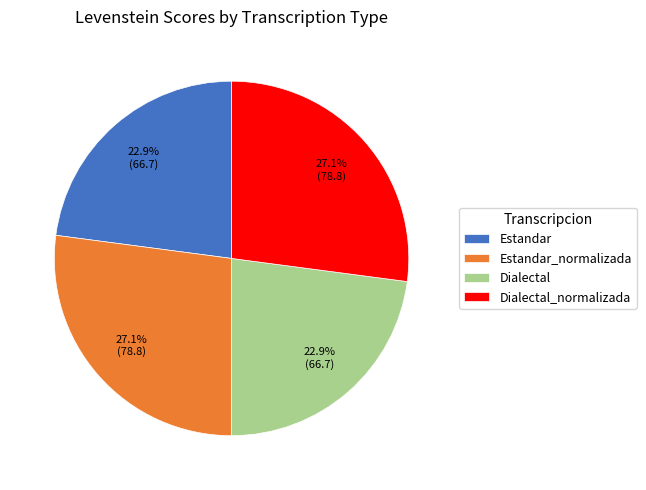

Does Estandar represent more than half of the total?

No